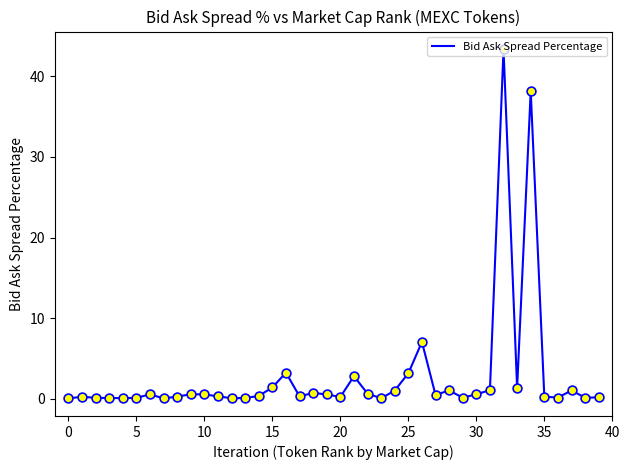

What is the maximum value shown in the chart?

43.4